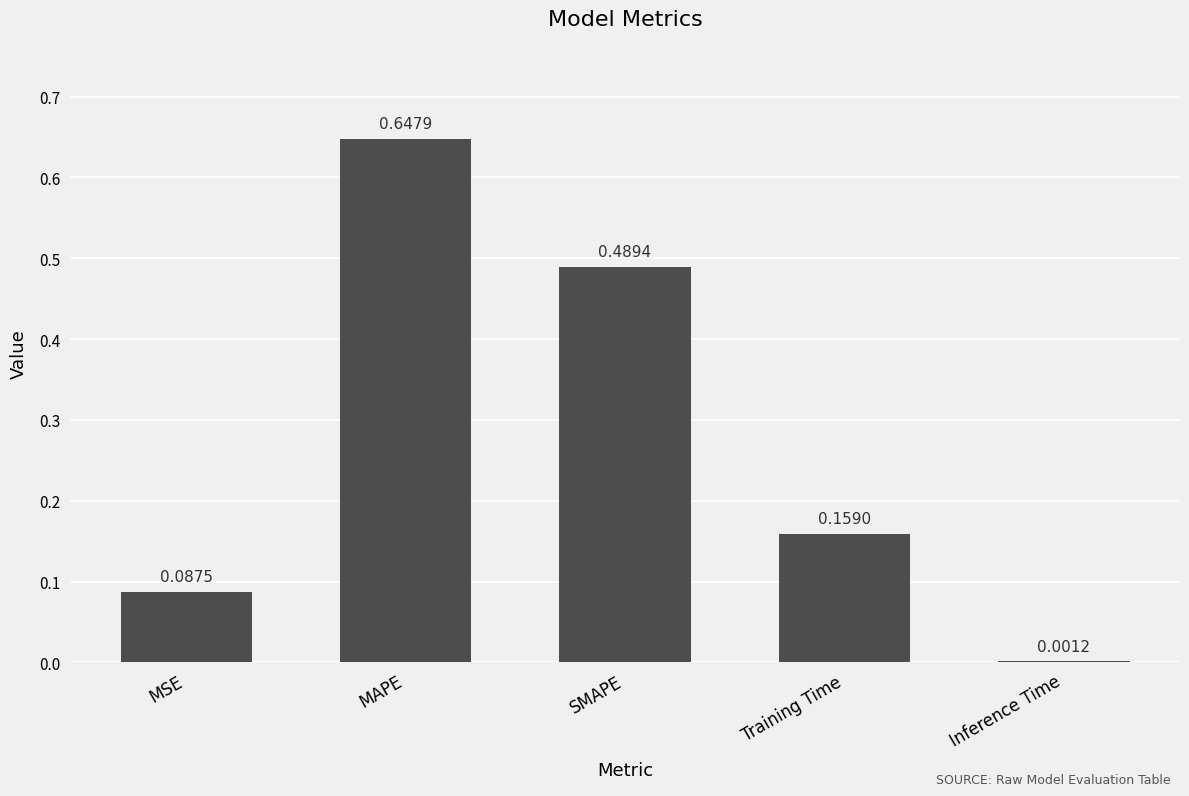

Which label corresponds to the largest value in the chart?

MAPE